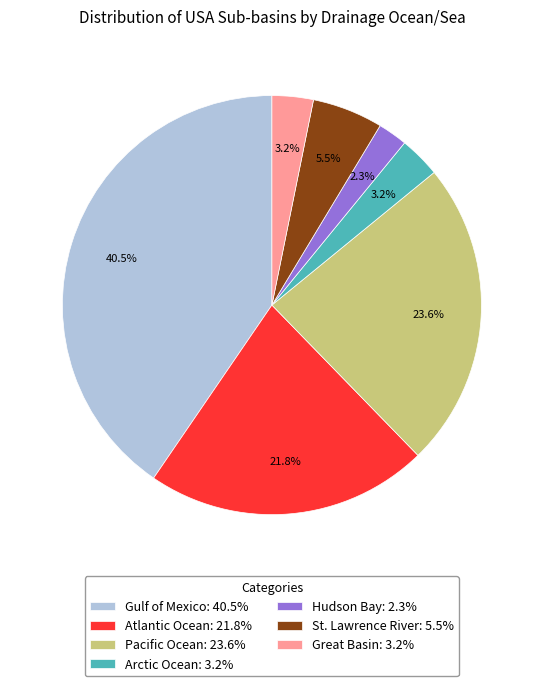

What percentage is NOT represented by Arctic Ocean?

96.8%